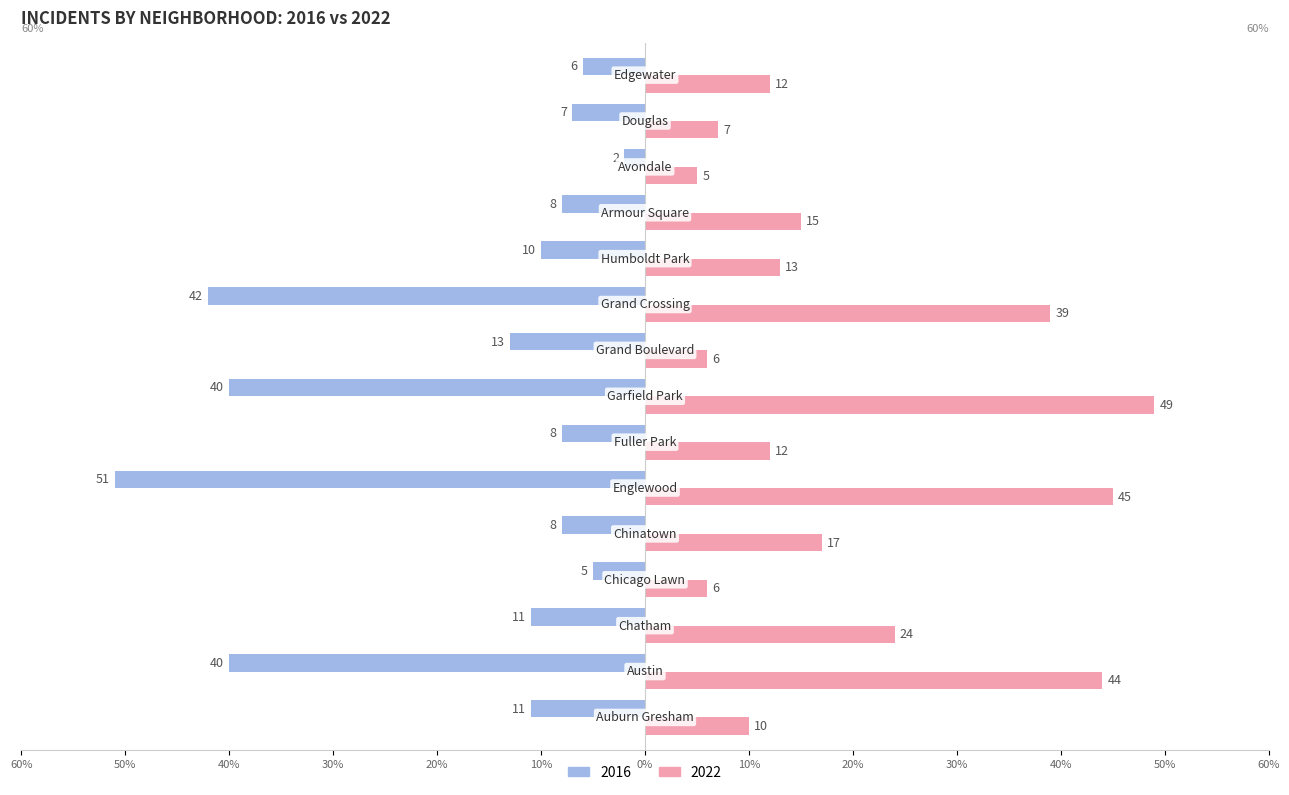

Reading left to right, what are all the values shown in this chart?

2022: Auburn Gresham=10	Austin=44	Chatham=24	Chicago Lawn=6	Chinatown=17	Englewood=45	Fuller Park=12	Garfield Park=49	Grand Boulevard=6	Grand Crossing=39	Humboldt Park=13	Armour Square=15	Avondale=5	Douglas=7	Edgewater=12
2016: Auburn Gresham=-11	Austin=-40	Chatham=-11	Chicago Lawn=-5	Chinatown=-8	Englewood=-51	Fuller Park=-8	Garfield Park=-40	Grand Boulevard=-13	Grand Crossing=-42	Humboldt Park=-10	Armour Square=-8	Avondale=-2	Douglas=-7	Edgewater=-6